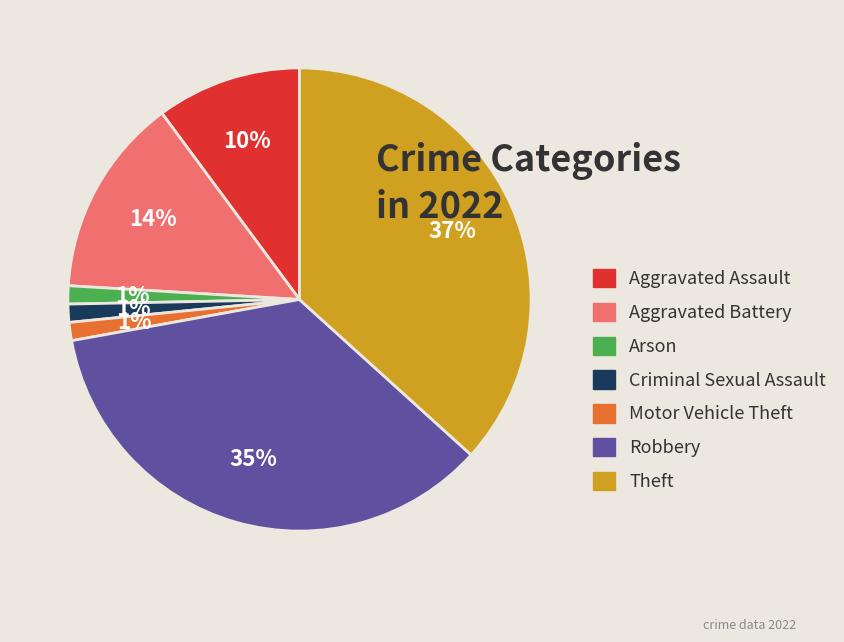

Is it true that Aggravated Battery is 14% of the pie?

True